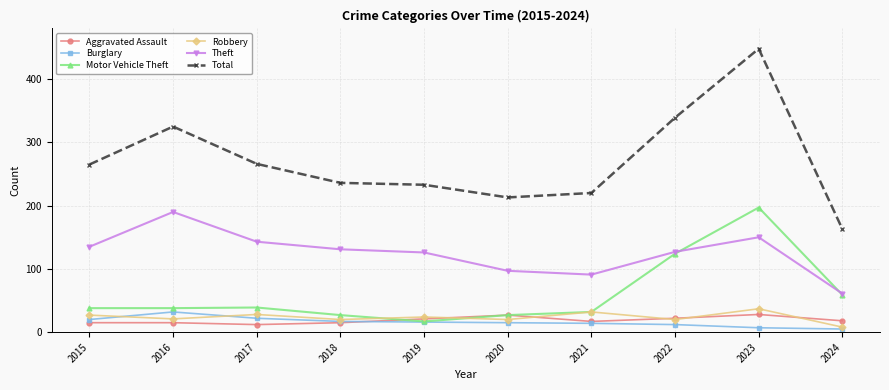

How many lines are shown in the chart?

6